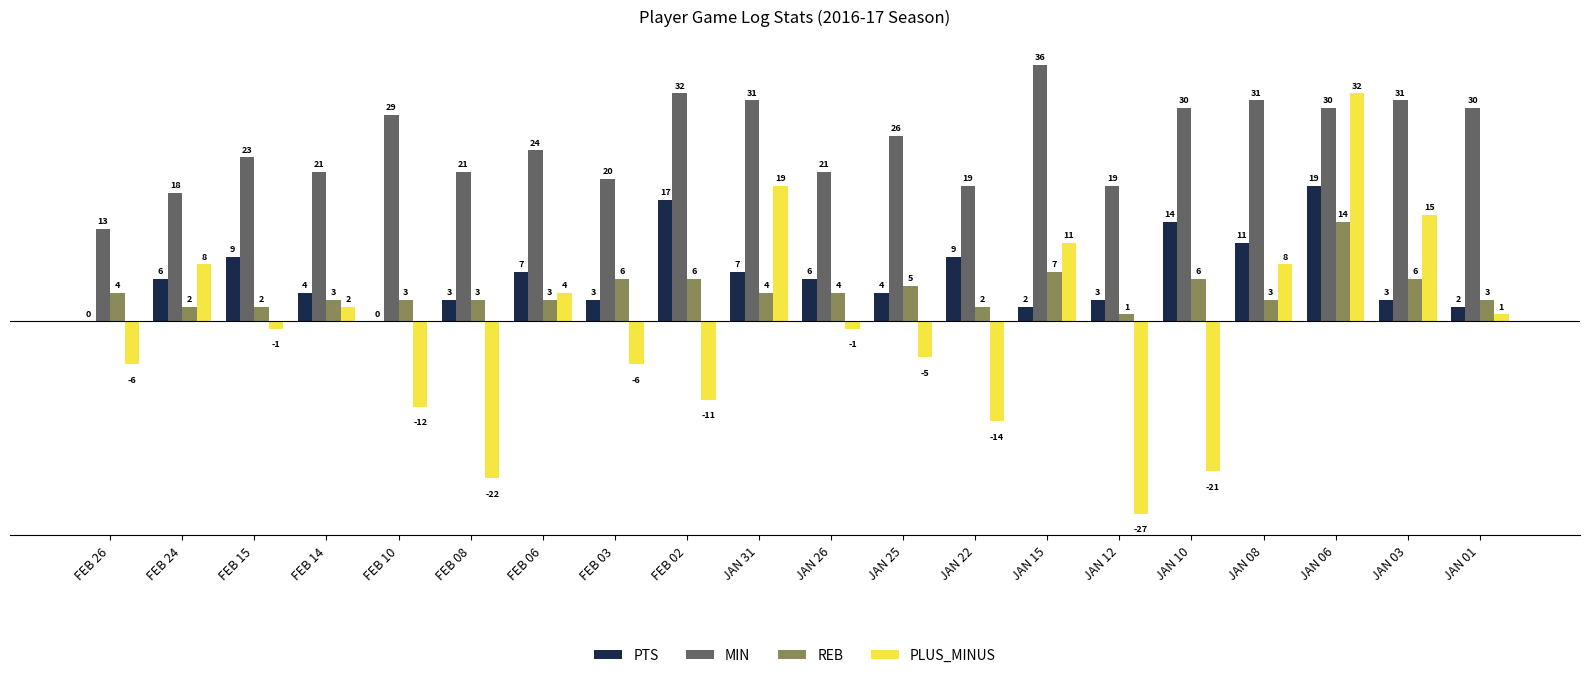

What is the maximum value for PTS?

19